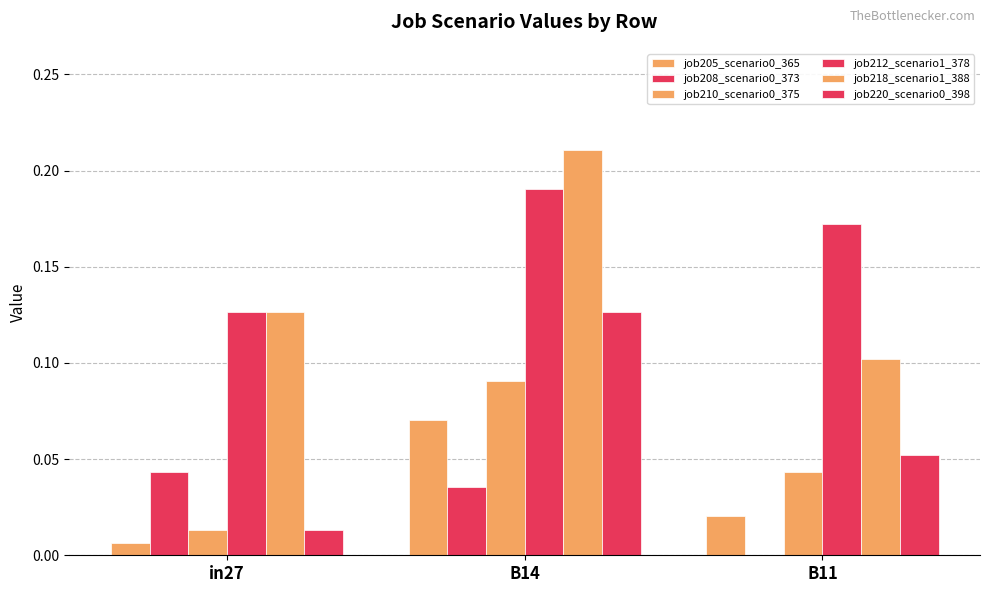

How many distinct data groups are displayed?

6